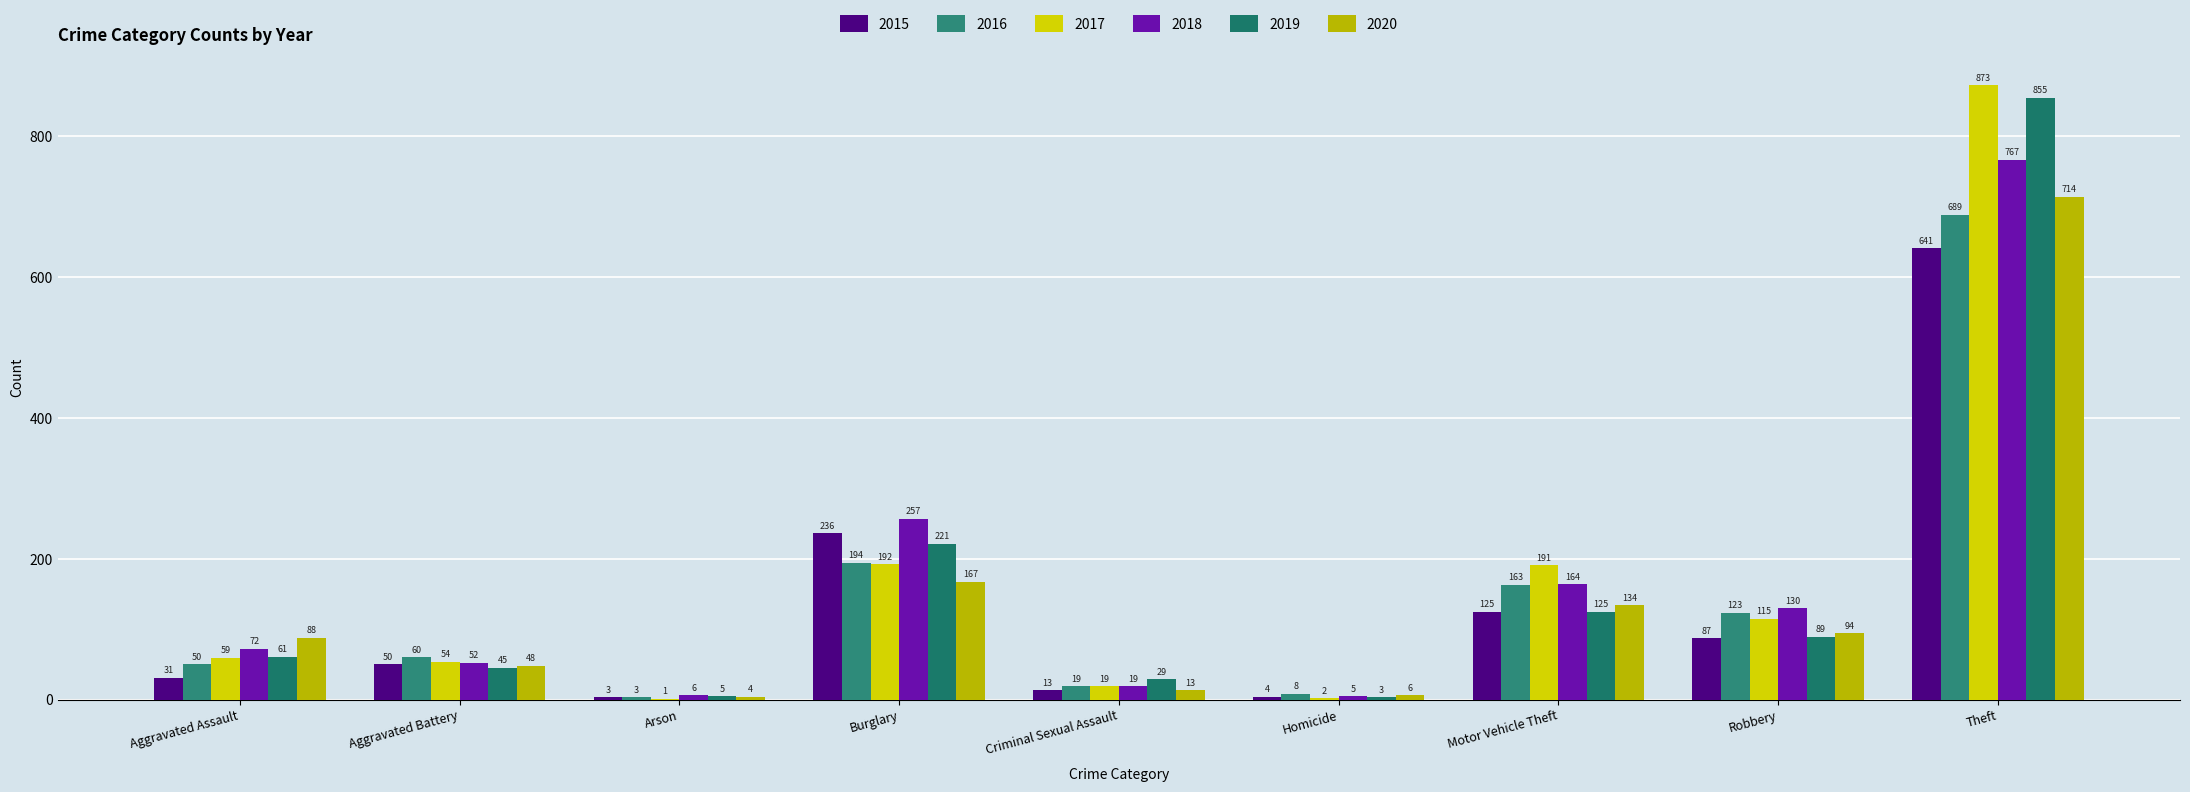

Reading right to left, extract all data points from this chart.

2015: Theft=641	Robbery=87	Motor Vehicle Theft=125	Homicide=4	Criminal Sexual Assault=13	Burglary=236	Arson=3	Aggravated Battery=50	Aggravated Assault=31
2016: Theft=689	Robbery=123	Motor Vehicle Theft=163	Homicide=8	Criminal Sexual Assault=19	Burglary=194	Arson=3	Aggravated Battery=60	Aggravated Assault=50
2017: Theft=873	Robbery=115	Motor Vehicle Theft=191	Homicide=2	Criminal Sexual Assault=19	Burglary=192	Arson=1	Aggravated Battery=54	Aggravated Assault=59
2018: Theft=767	Robbery=130	Motor Vehicle Theft=164	Homicide=5	Criminal Sexual Assault=19	Burglary=257	Arson=6	Aggravated Battery=52	Aggravated Assault=72
2019: Theft=855	Robbery=89	Motor Vehicle Theft=125	Homicide=3	Criminal Sexual Assault=29	Burglary=221	Arson=5	Aggravated Battery=45	Aggravated Assault=61
2020: Theft=714	Robbery=94	Motor Vehicle Theft=134	Homicide=6	Criminal Sexual Assault=13	Burglary=167	Arson=4	Aggravated Battery=48	Aggravated Assault=88